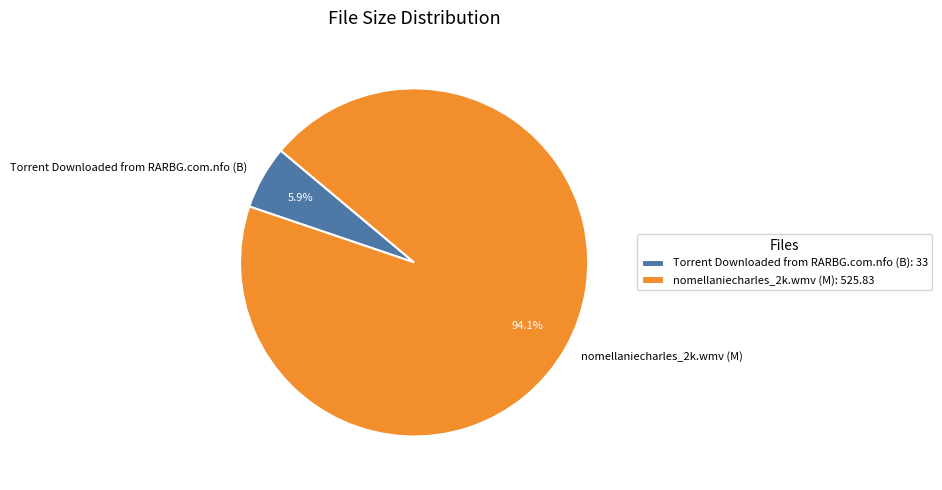

True or false: Torrent Downloaded from RARBG.com.nfo (B) accounts for 12% of the total.

False